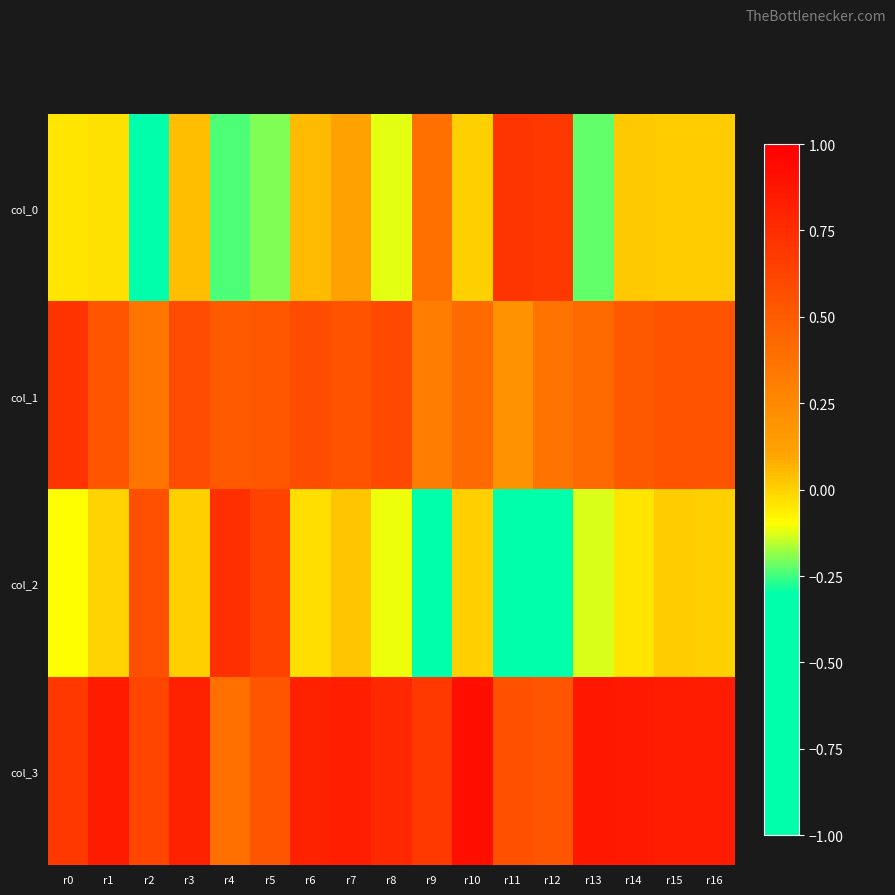

Reading left to right, what are all the values shown in this chart?

col_0: r0=-0.0	r1=-0.0	r2=-0.4	r3=0.0	r4=-0.2	r5=-0.2	r6=0.1	r7=0.1	r8=-0.1	r9=0.4	r10=0.0	r11=0.7	r12=0.7	r13=-0.2	r14=0.0	r15=0.0	r16=0.0
col_1: r0=0.7	r1=0.5	r2=0.4	r3=0.6	r4=0.5	r5=0.5	r6=0.6	r7=0.5	r8=0.6	r9=0.3	r10=0.4	r11=0.2	r12=0.4	r13=0.4	r14=0.5	r15=0.5	r16=0.5
col_2: r0=-0.1	r1=-0.0	r2=0.6	r3=0.0	r4=0.7	r5=0.6	r6=-0.0	r7=0.0	r8=-0.1	r9=-0.5	r10=0.0	r11=-0.4	r12=-0.3	r13=-0.1	r14=-0.0	r15=0.0	r16=0.0
col_3: r0=0.7	r1=0.8	r2=0.6	r3=0.8	r4=0.4	r5=0.5	r6=0.8	r7=0.8	r8=0.8	r9=0.7	r10=0.9	r11=0.6	r12=0.5	r13=0.9	r14=0.9	r15=0.8	r16=0.8